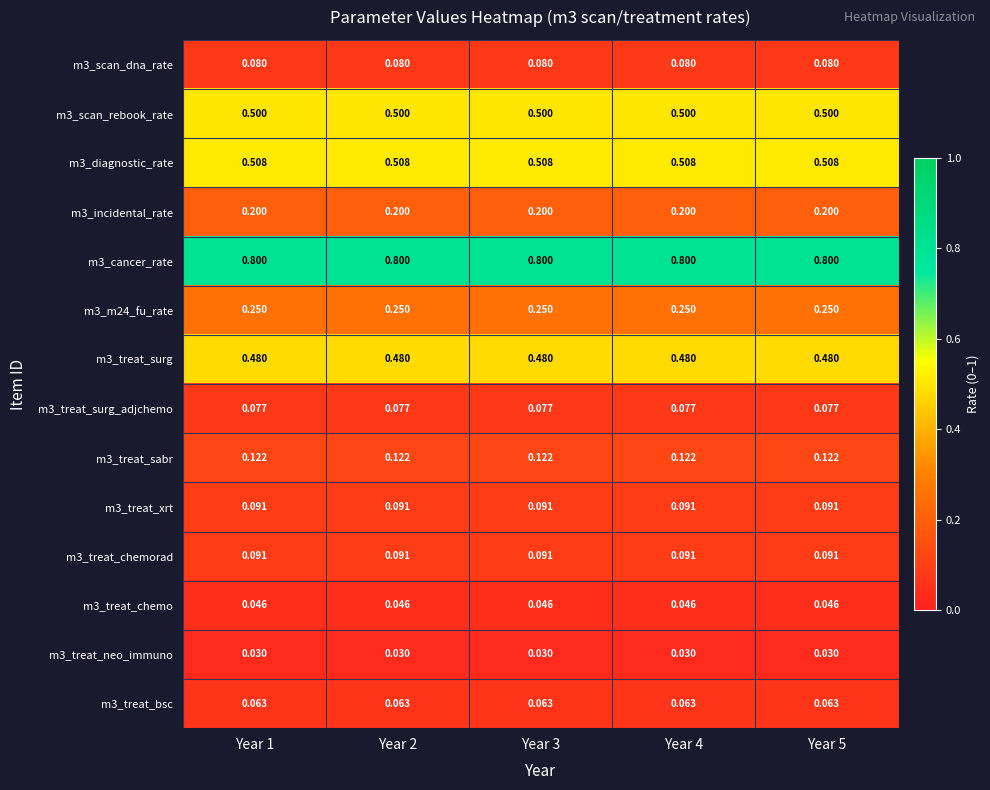

What is the total value across all series at Year 3?

3.3